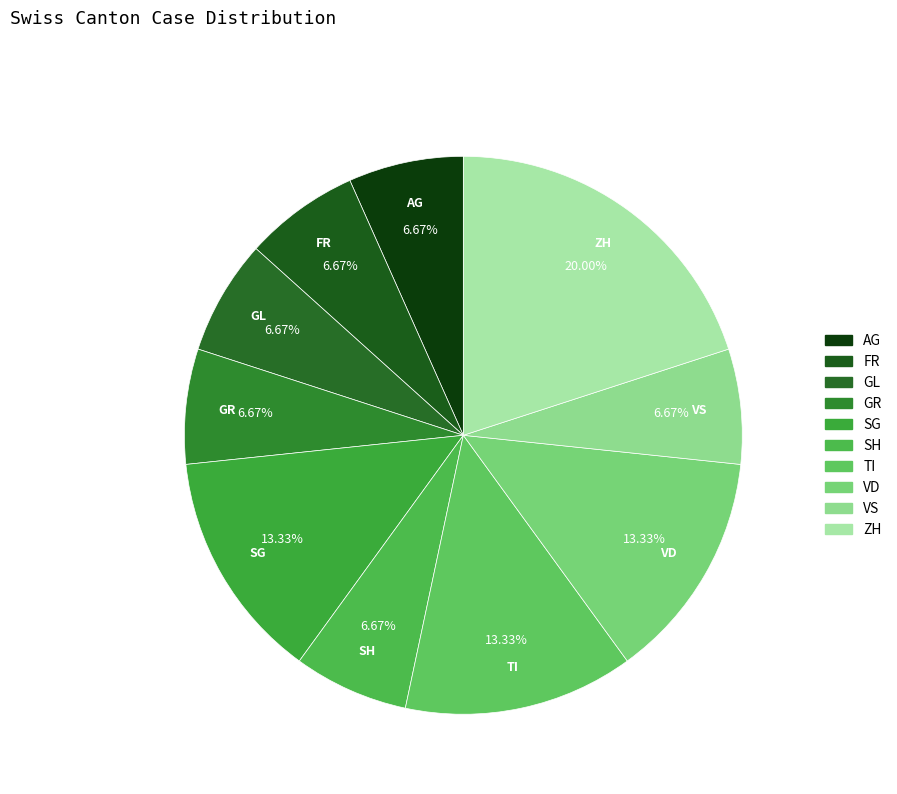

To the nearest percent, what percentage of the pie is FR?

7%